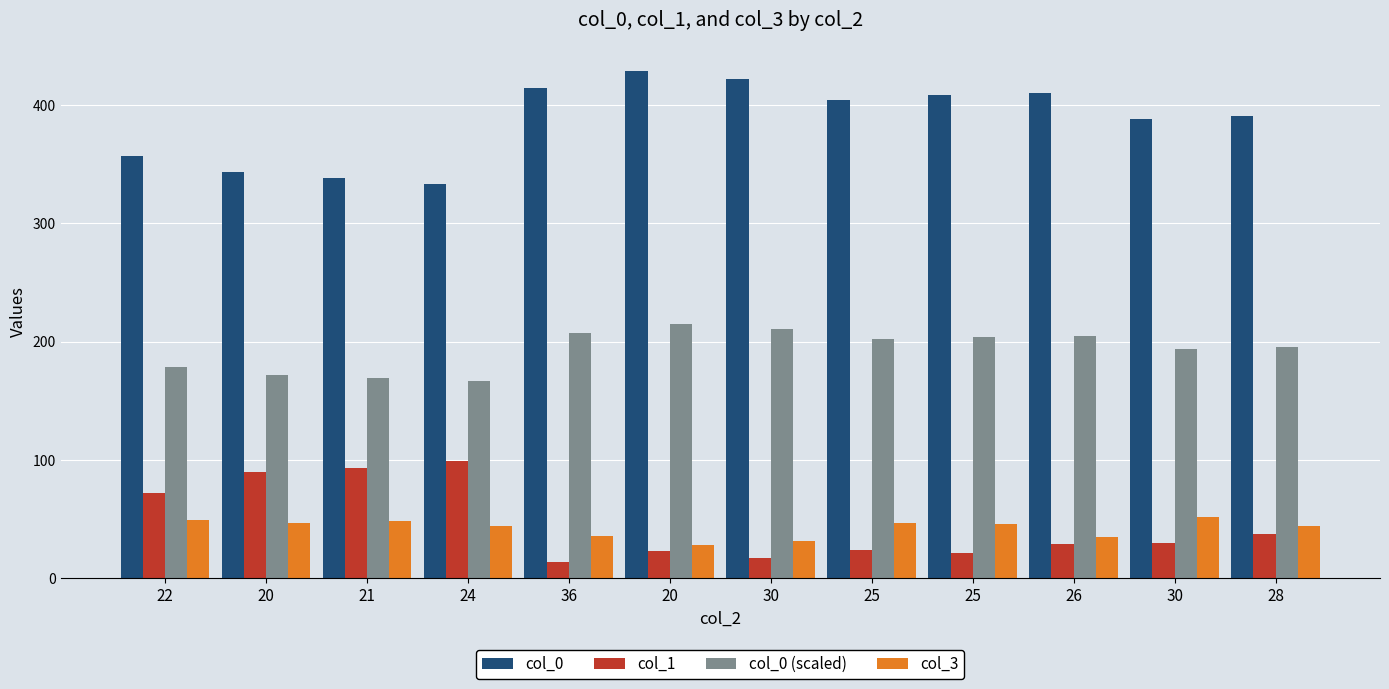

What are all the series names shown in the legend?

col_0, col_1, col_0 (scaled), col_3